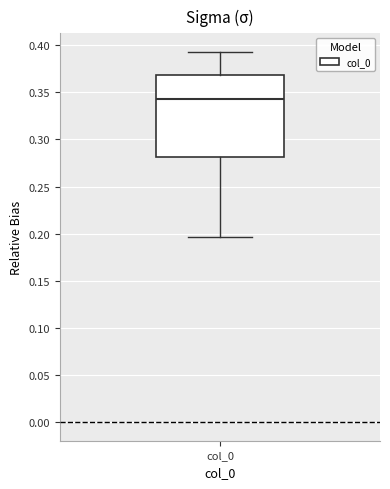

Transcribe this box plot: give where the median line is, the range the box spans, and where the two whiskers end, as read against the y-axis. The values are not printed on the chart, so give them approximately, as read against the axis.

median 0.345, box 0.280 to 0.370, whiskers 0.195 to 0.395